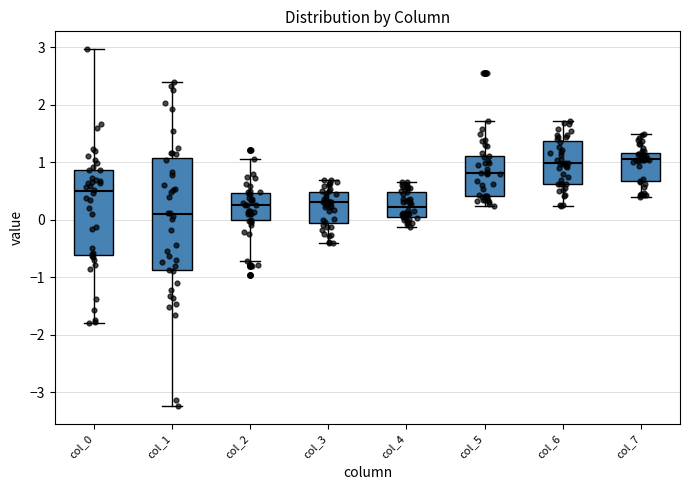

Reading left to right, read every box against the y-axis: the position of its median line, the range the box covers, and the ends of its whiskers. The values are not printed on the chart, so give them approximately, as read against the axis.

col_0: median 0.5, box -0.6 to 0.9, whiskers -1.8 to 3.0
col_1: median 0.1, box -0.9 to 1.1, whiskers -3.2 to 2.4
col_2: median 0.3, box 0.0 to 0.5, whiskers -0.7 to 1.1
col_3: median 0.3, box 0.0 to 0.5, whiskers -0.4 to 0.7
col_4: median 0.2, box 0.1 to 0.5, whiskers -0.1 to 0.7
col_5: median 0.8, box 0.4 to 1.1, whiskers 0.2 to 1.7
col_6: median 1.0, box 0.6 to 1.4, whiskers 0.2 to 1.7
col_7: median 1.0, box 0.7 to 1.2, whiskers 0.4 to 1.5